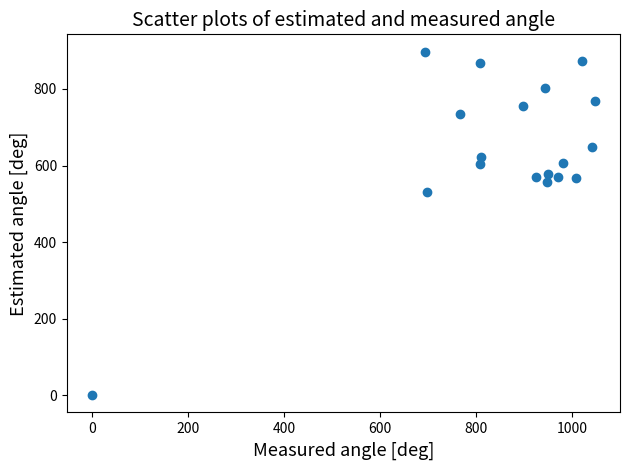

What Y value in the scatter plot is closest to 448?

529.9